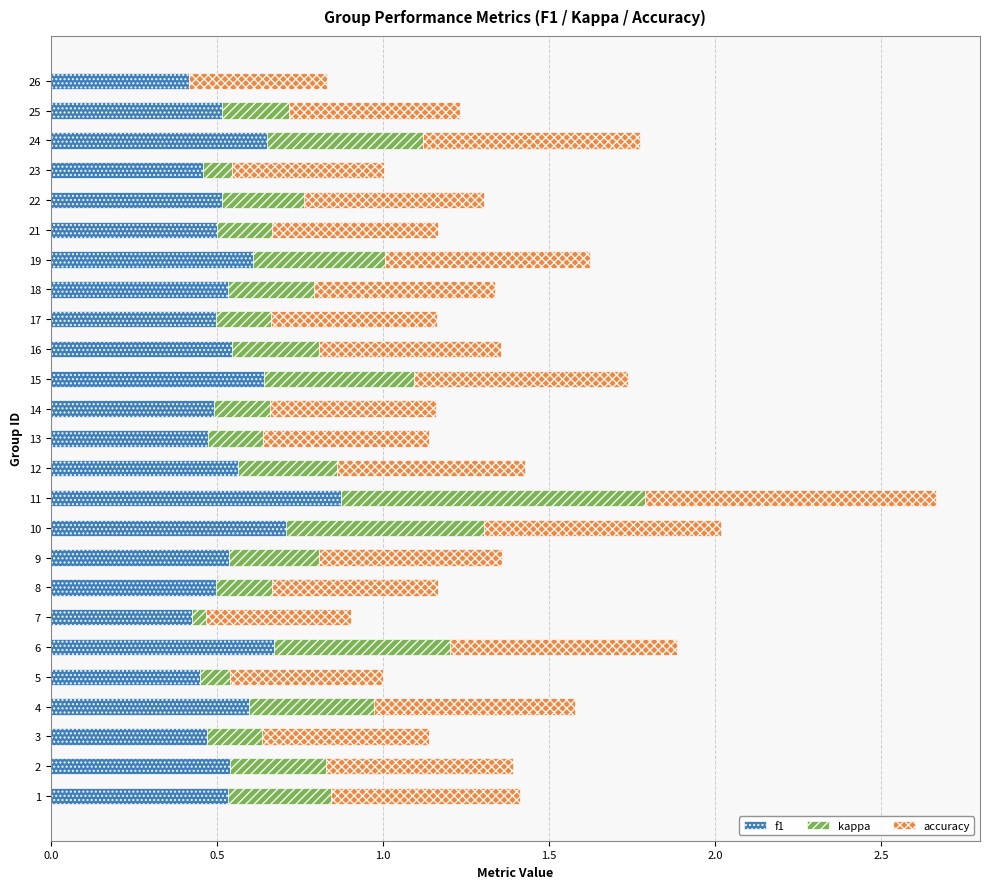

At which category is the sum across all series the highest?

11